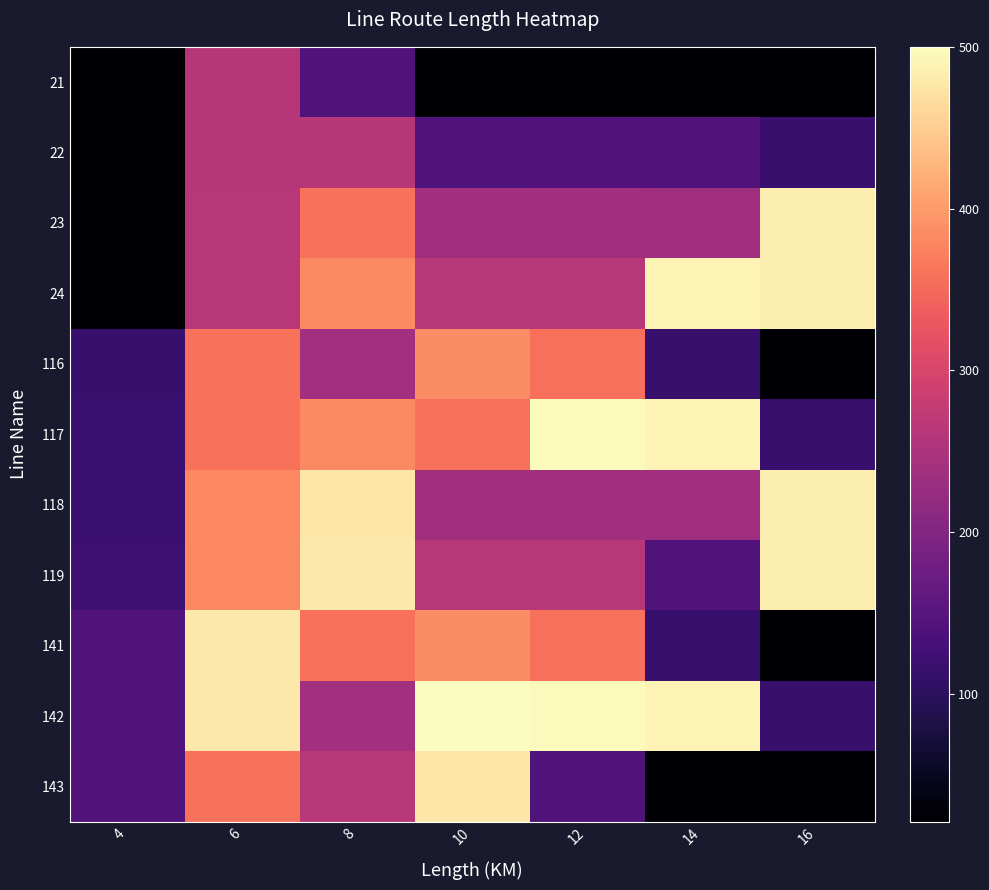

What is the total value across all series at 8?

3581